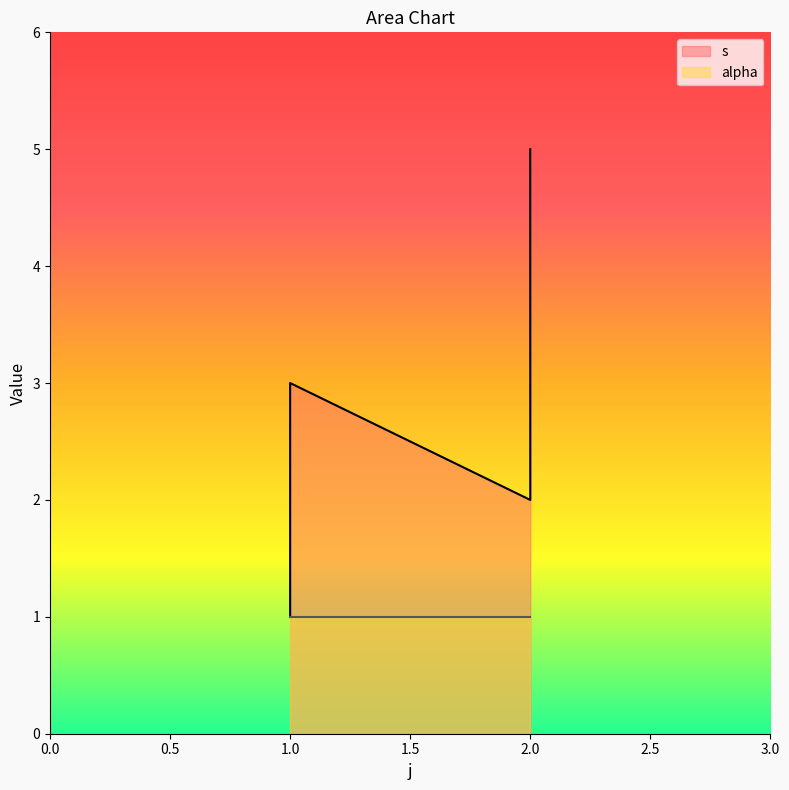

True or false: the data shows 2 at 1.

False